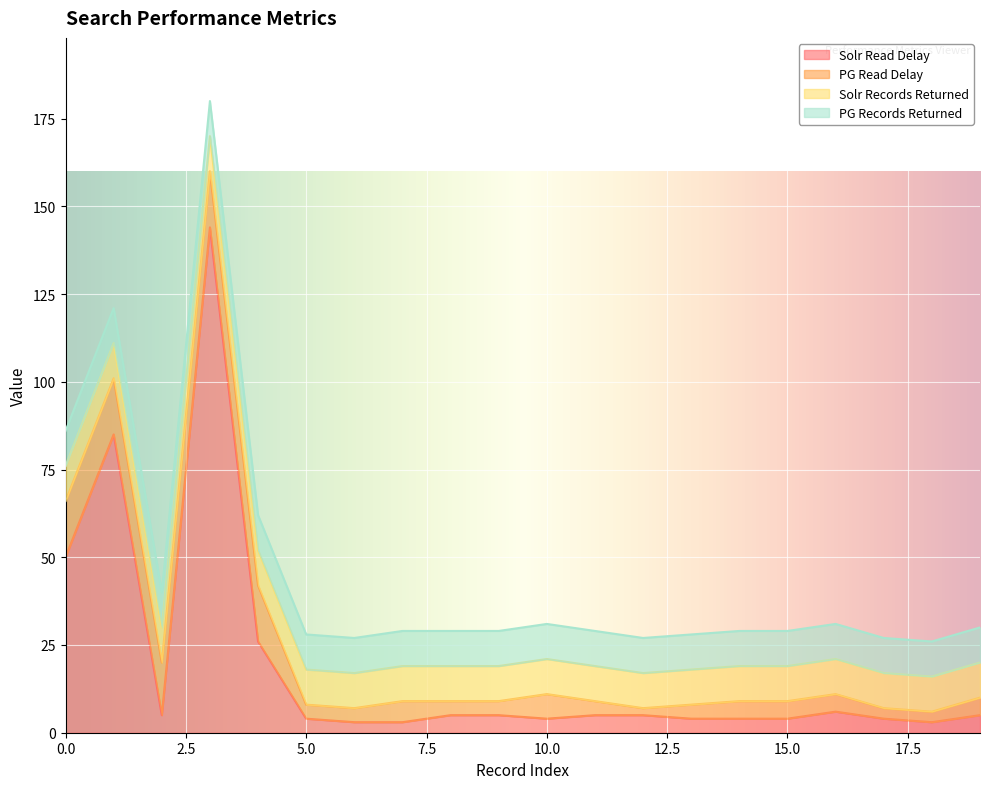

Rank the categories by Solr Records Returned value from highest to lowest.

0, 1, 2, 3, 4, 5, 6, 7, 8, 9, 10, 11, 12, 13, 14, 15, 16, 17, 18, 19